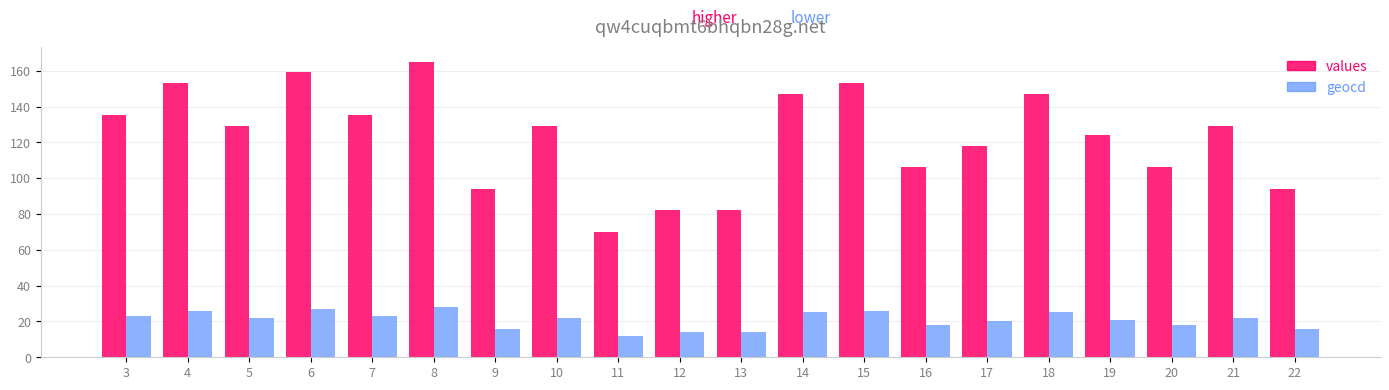

Reading left to right, what are all the values shown in this chart?

values: 3=135	4=153	5=129	6=159	7=135	8=165	9=94	10=129	11=70	12=82	13=82	14=147	15=153	16=106	17=118	18=147	19=124	20=106	21=129	22=94
geocd: 3=23	4=26	5=22	6=27	7=23	8=28	9=16	10=22	11=12	12=14	13=14	14=25	15=26	16=18	17=20	18=25	19=21	20=18	21=22	22=16